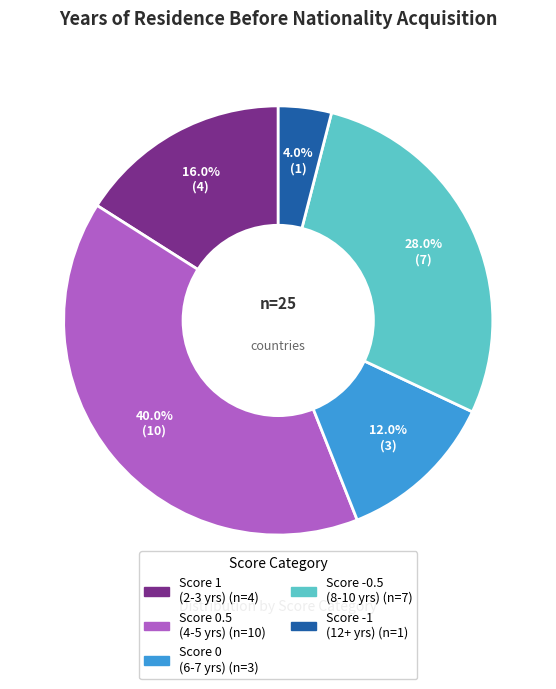

Count the number of slices in the pie.

5